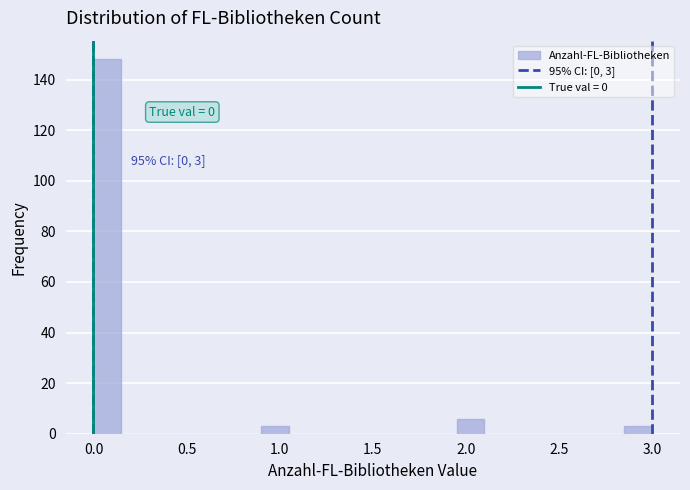

Read against the x-axis, roughly where is the centre of the tallest bar?

0.10